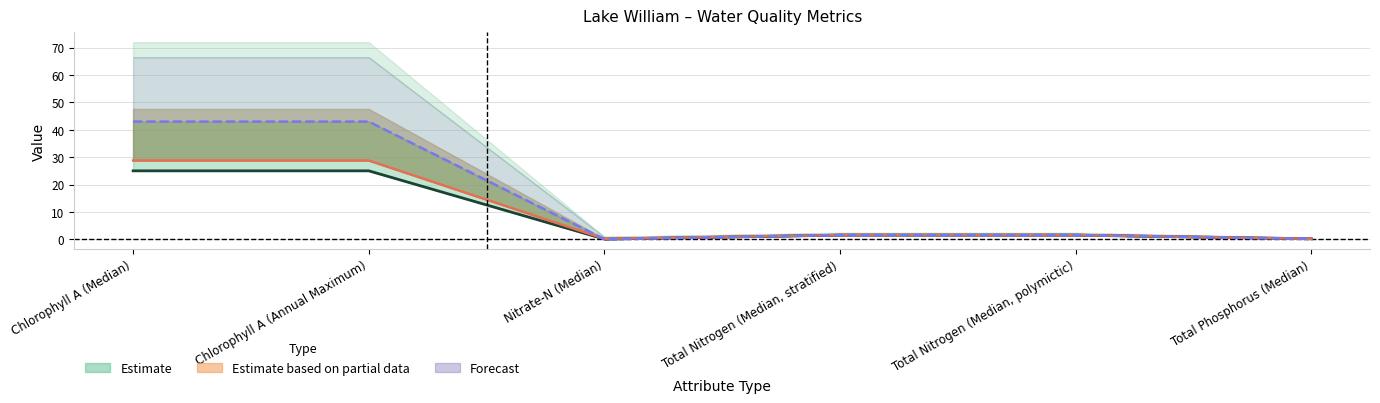

What is the label of the 2nd point from the right?

Total Nitrogen (Median, polymictic)